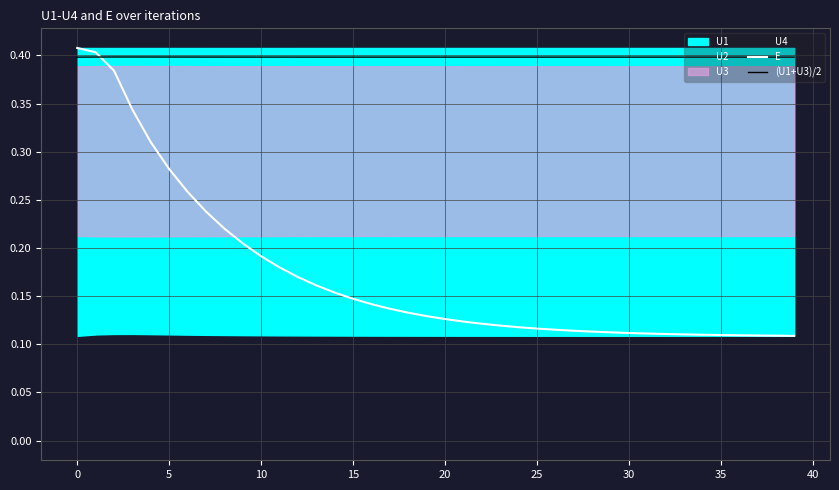

How many intersections are there between E and (U1+U3)/2?

1